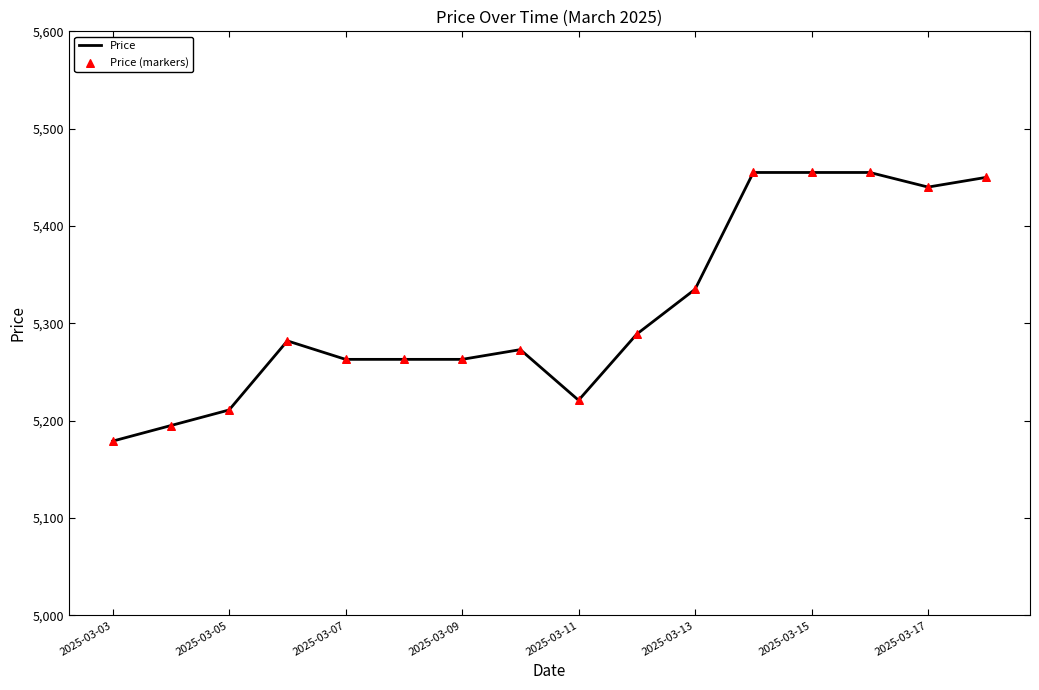

What is the greatest value displayed?

5455